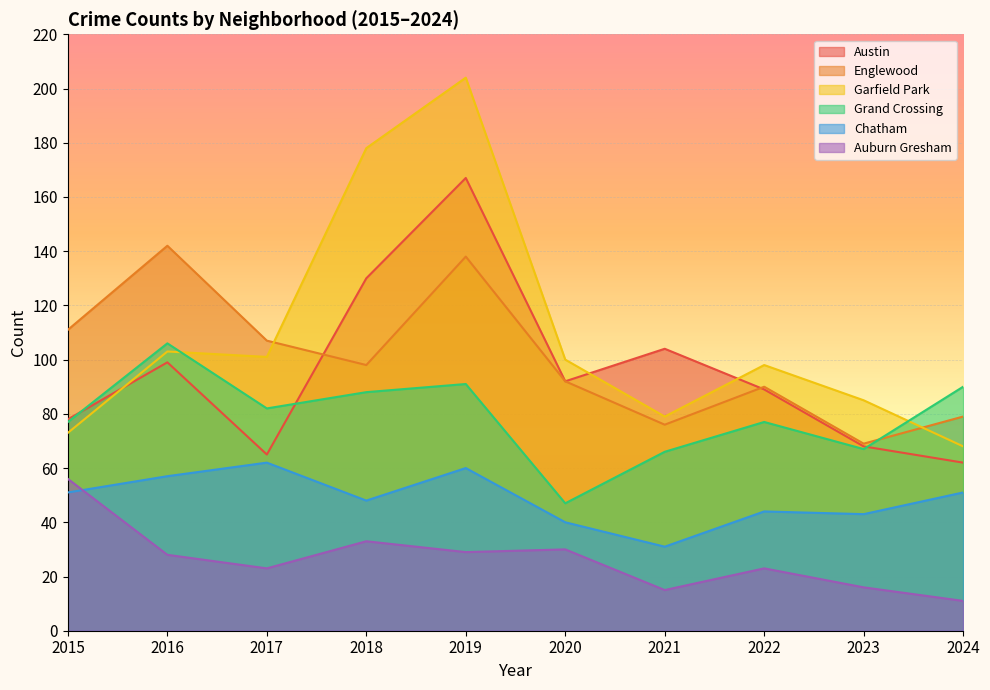

Where does the Englewood series first go above 98?

2015